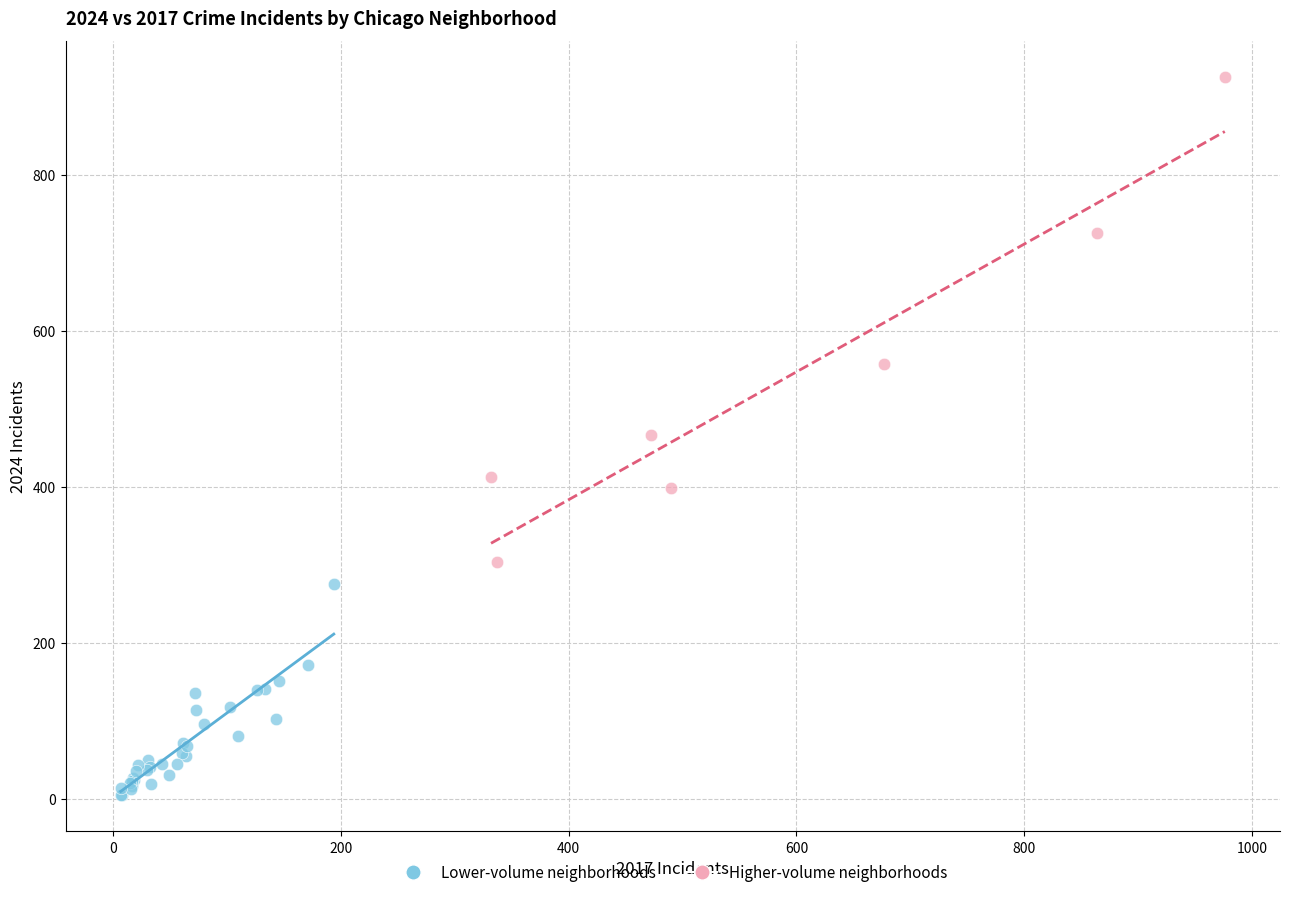

Which series contains the highest Y value?

Higher-volume neighborhoods